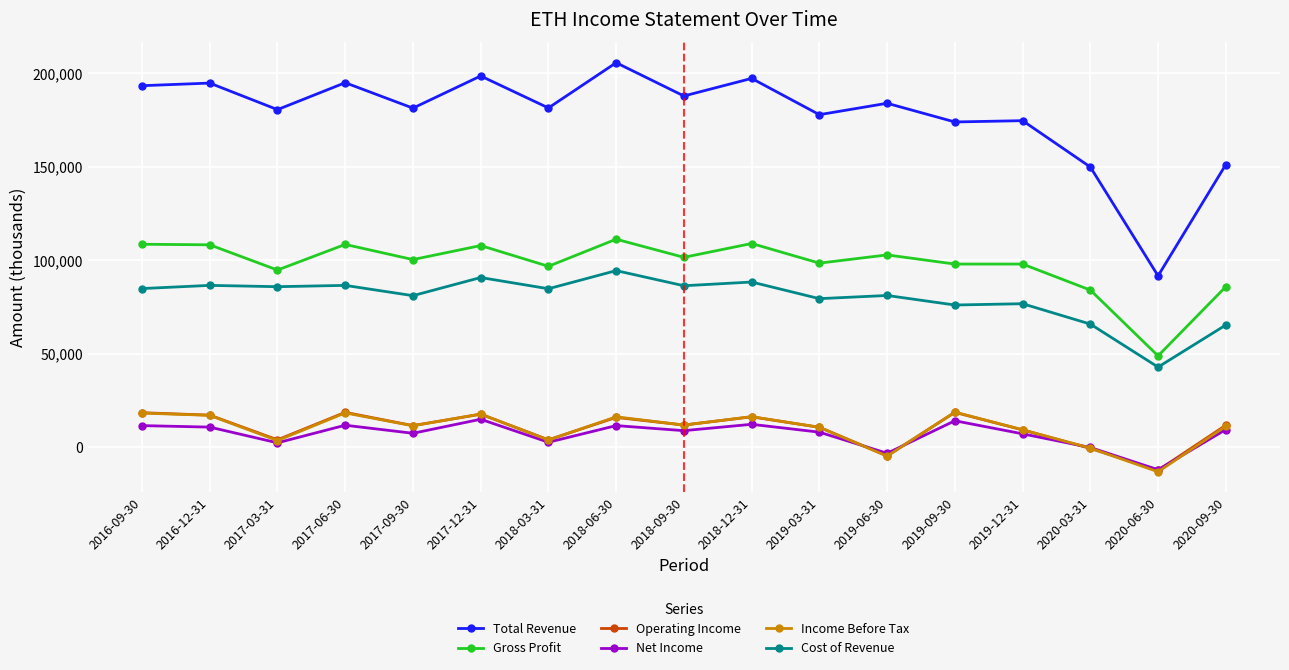

How many data points in Operating Income are less than 11700?

8